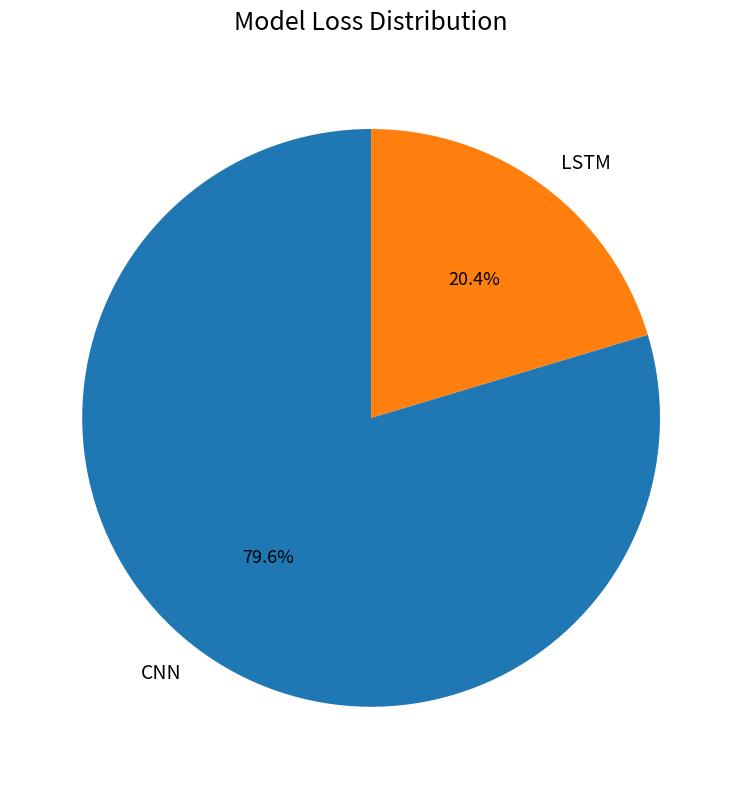

Does LSTM represent more than half of the total?

No